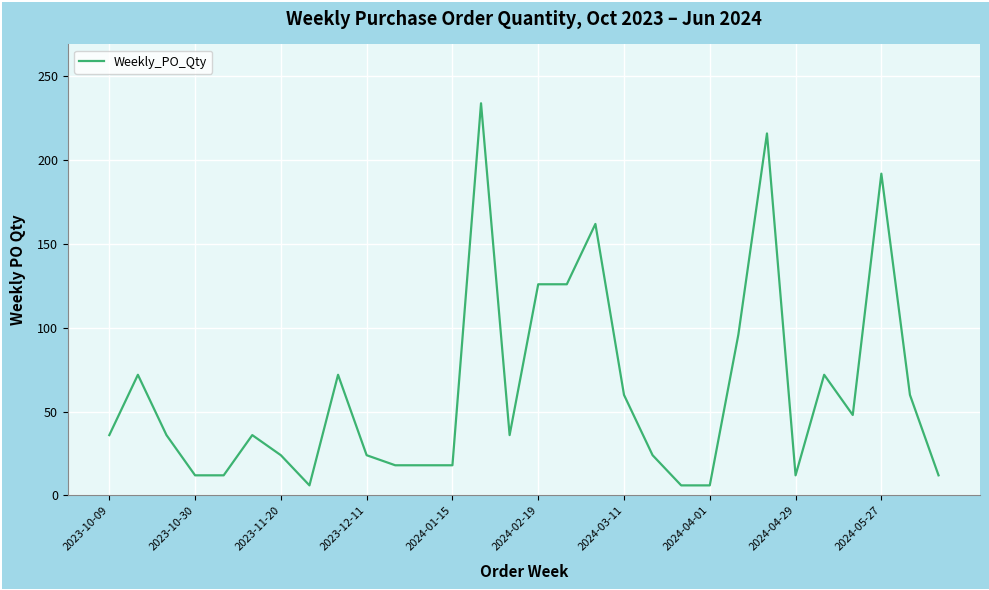

What is the difference between the maximum and minimum values?

228